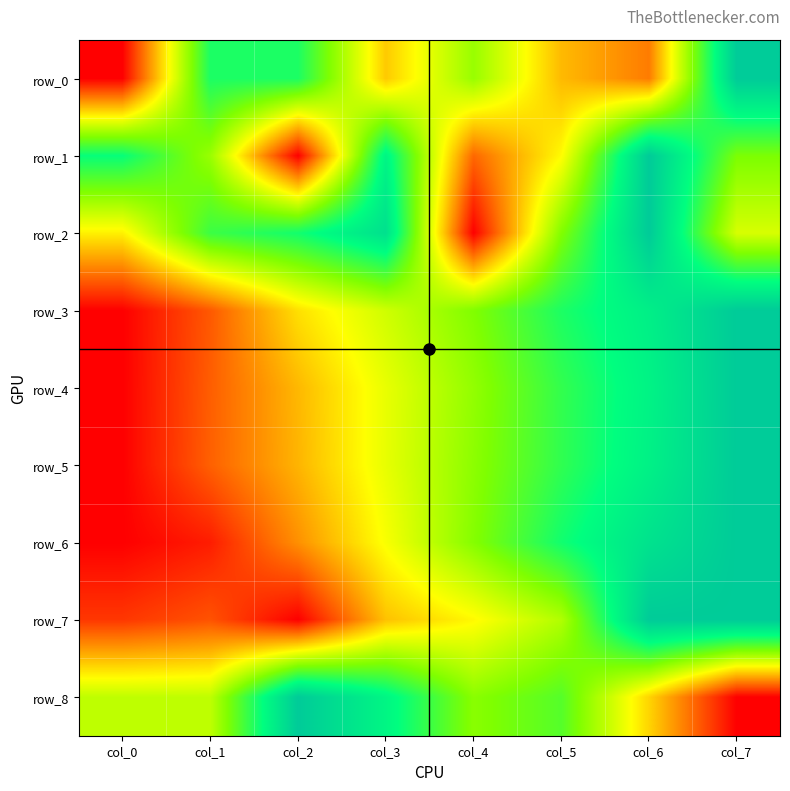

At which label does row_0 reach its minimum?

col_0